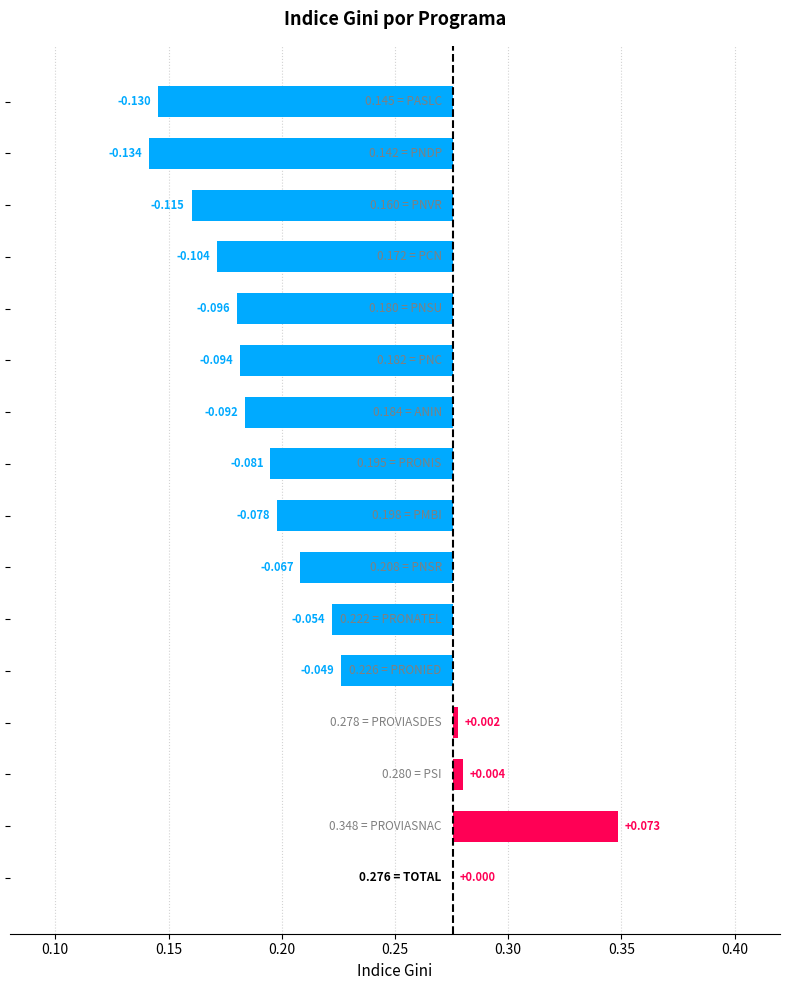

True or false: the data shows -0.1 at 0.35.

True